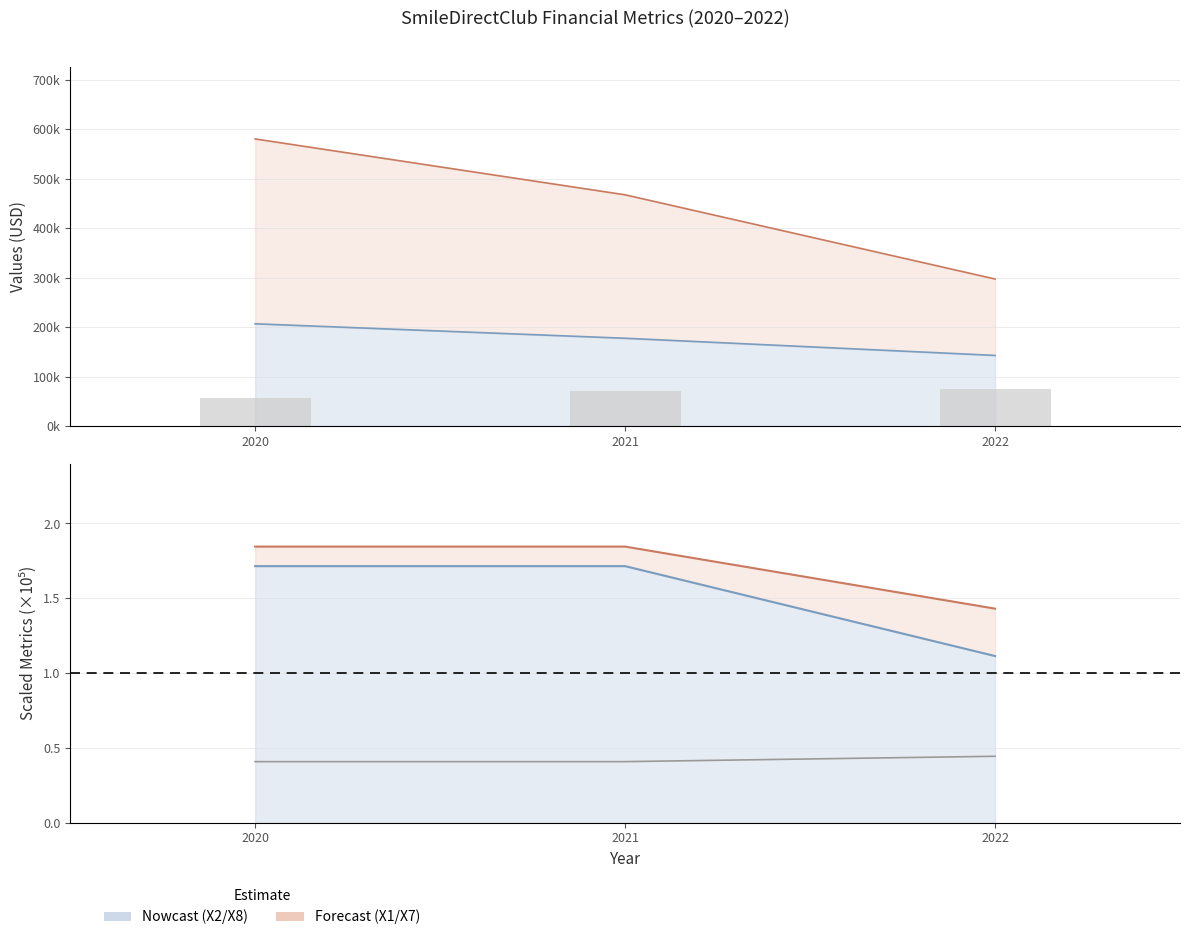

What is the sum of all X3 values?

200898.0